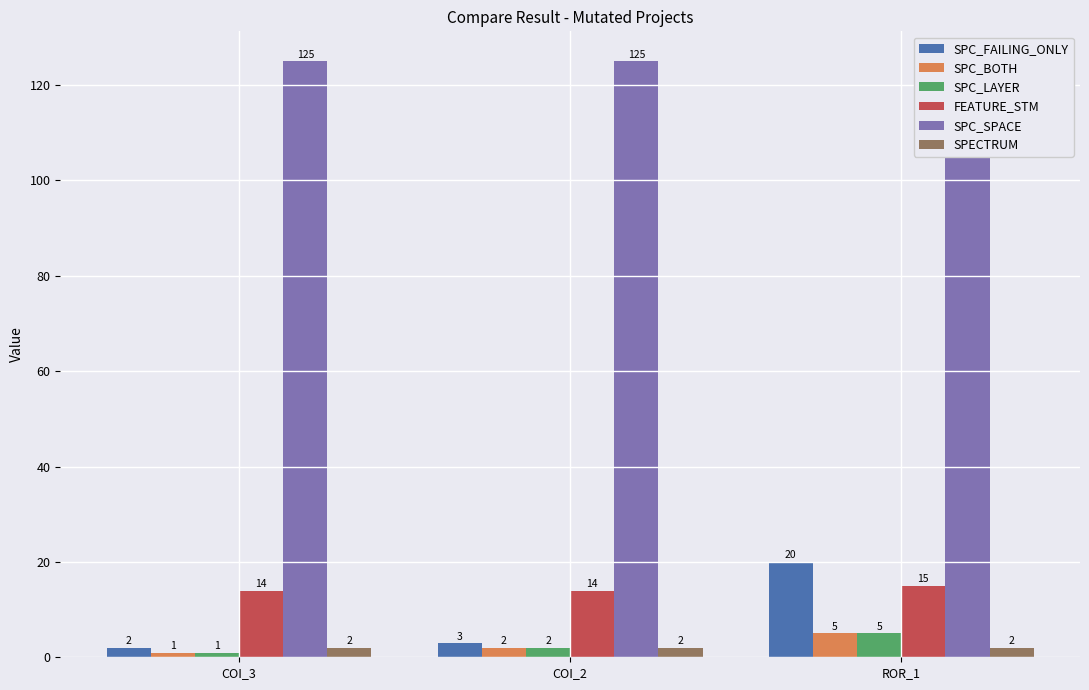

What is the label of the 3rd bar from the left?

ROR_1